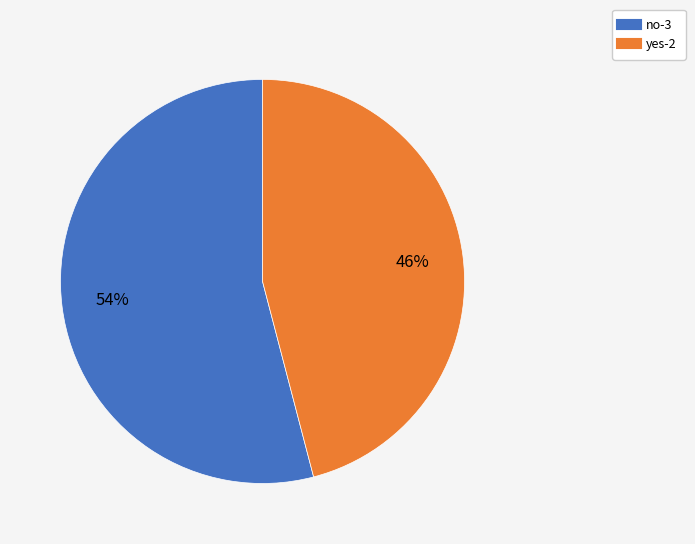

Which category accounts for the majority?

no-3